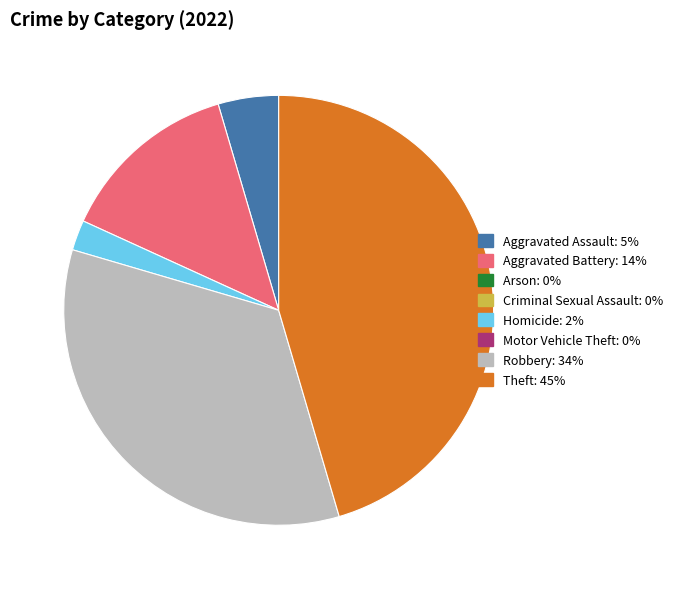

Is there a majority slice in this chart?

No